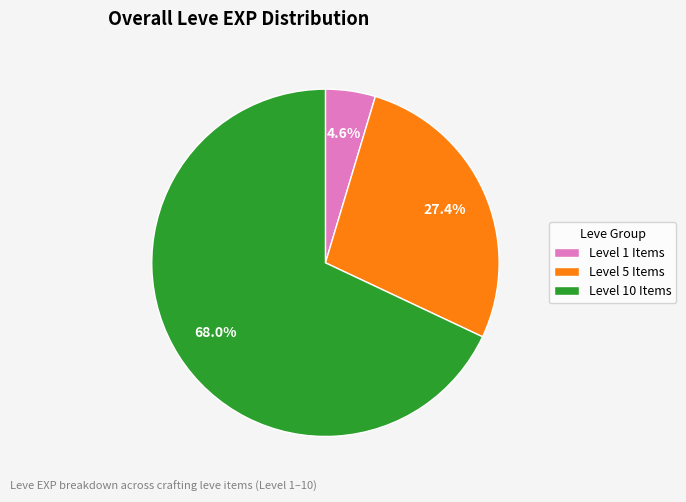

To the nearest percent, what is the difference between the largest and smallest slice percentages?

63%